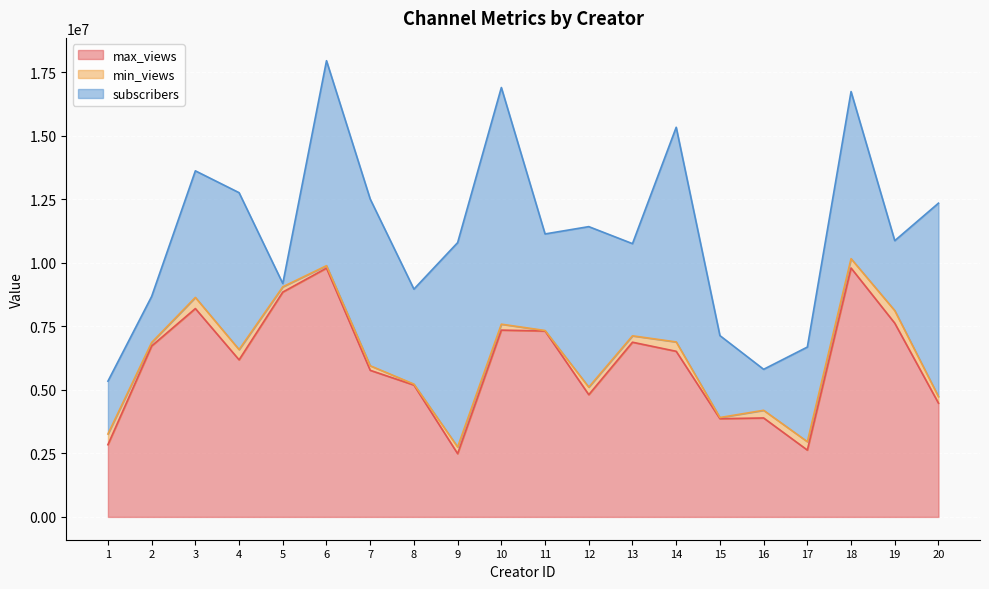

What is the maximum value for max_views?

9796051